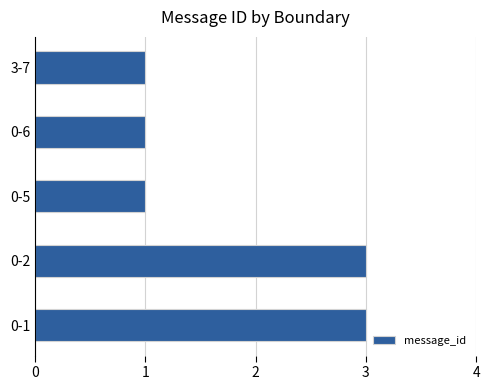

The value at 0-1 is 5. True or false?

False